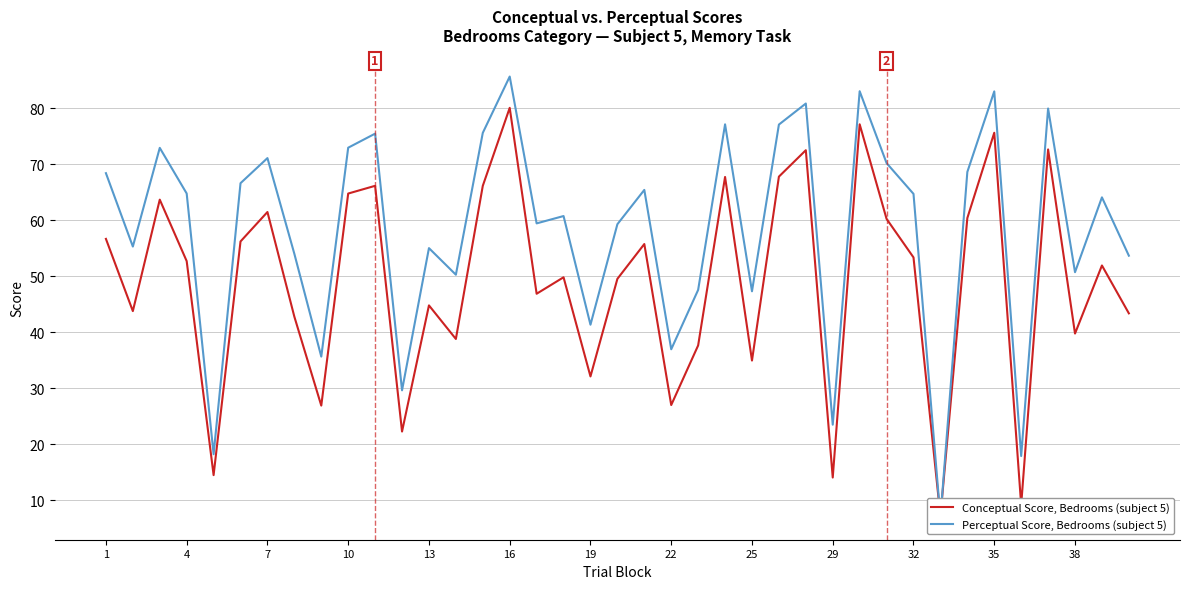

Which series has the largest range (max minus min)?

Perceptual Score, Bedrooms (subject 5)